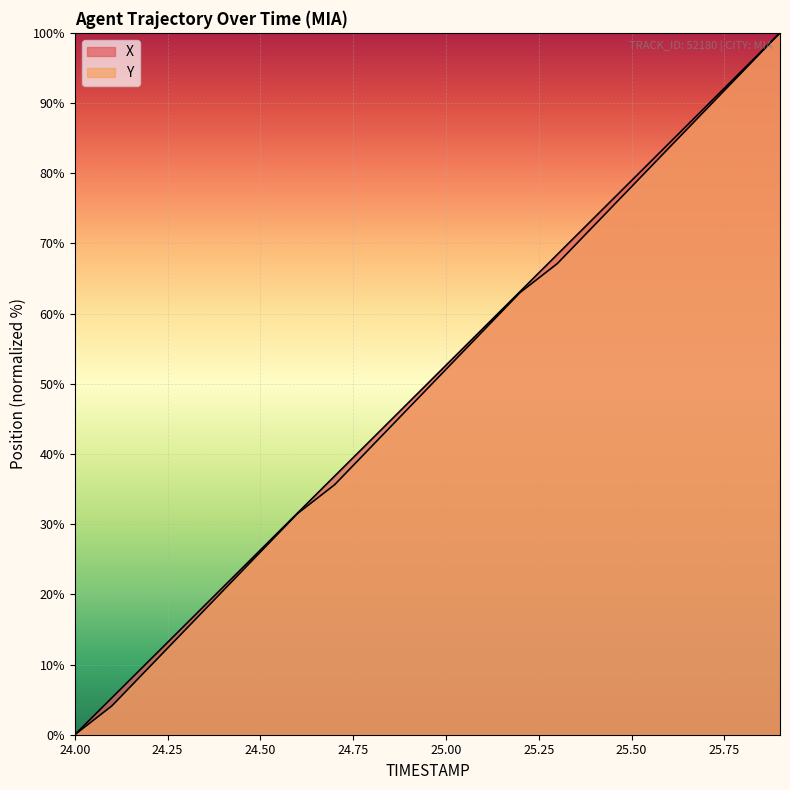

What is the spread (max minus min) of values at 24.8?

1.0